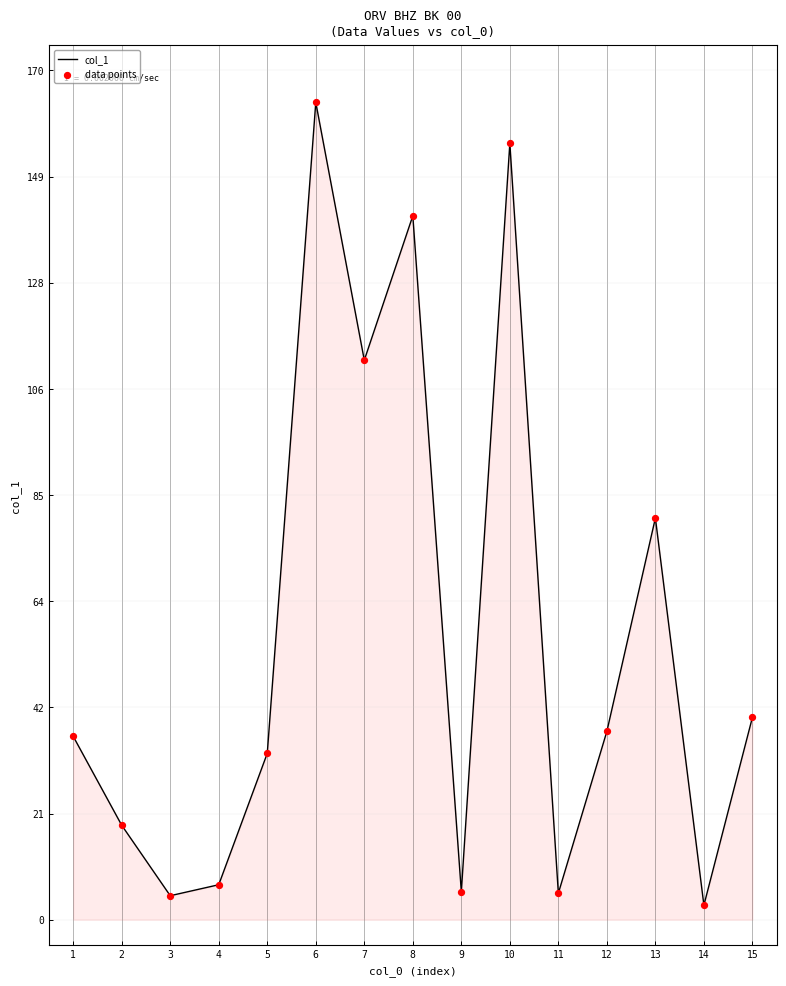

Where is the data nearest to the value 83?

13